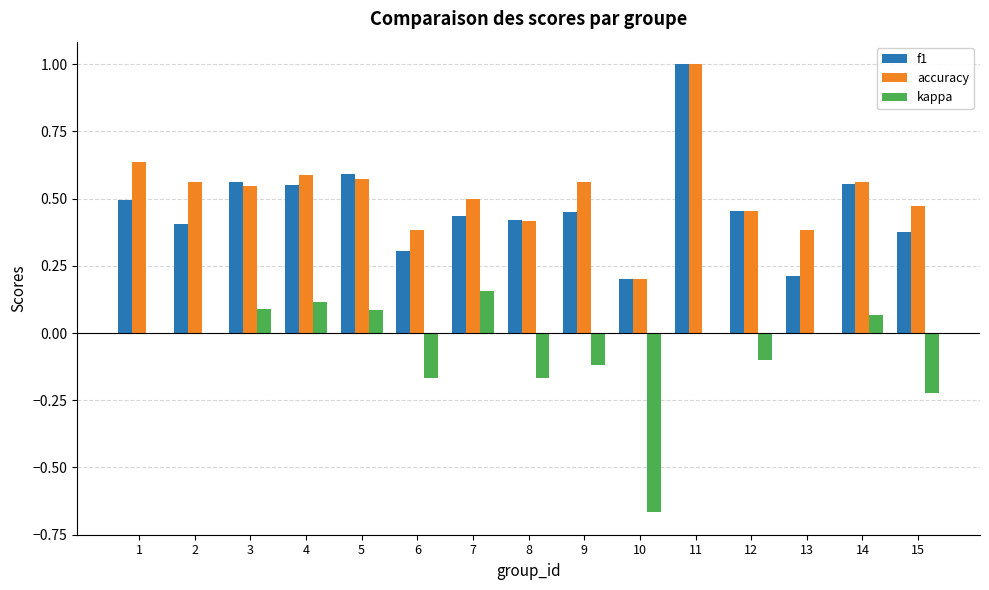

What is the sum of all kappa values?

-0.9